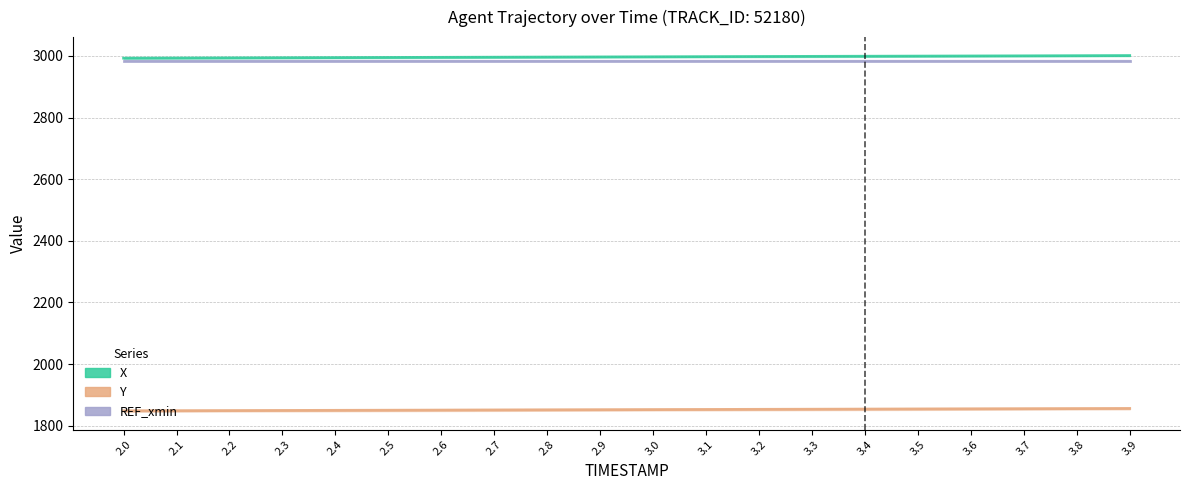

At 3.2, list the series in order from smallest to largest.

Y, REF_xmin, X